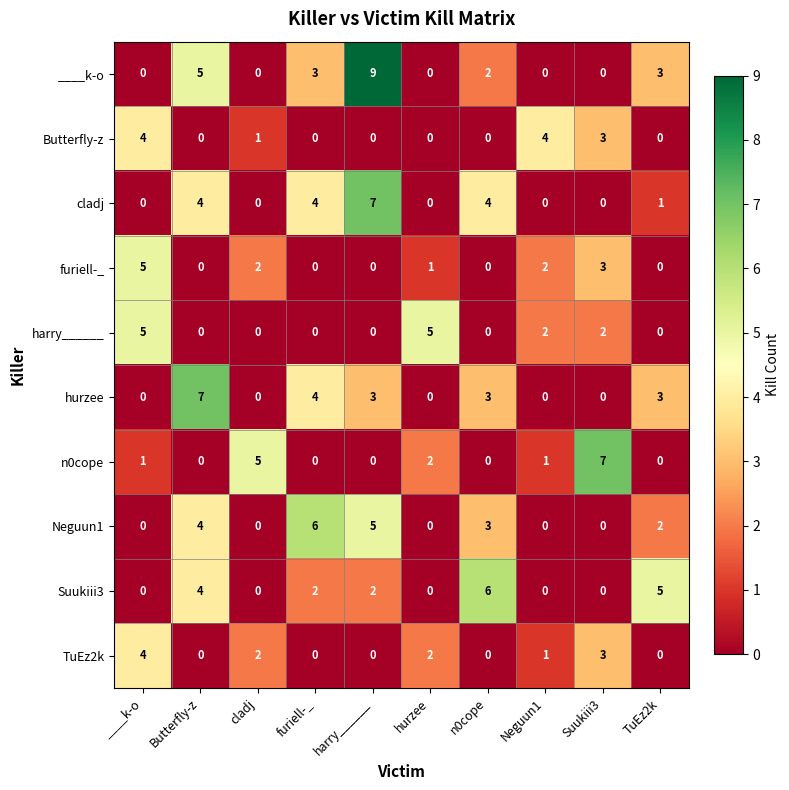

What is the sum of the Suukiii3 values at Neguun1 and n0cope?

6